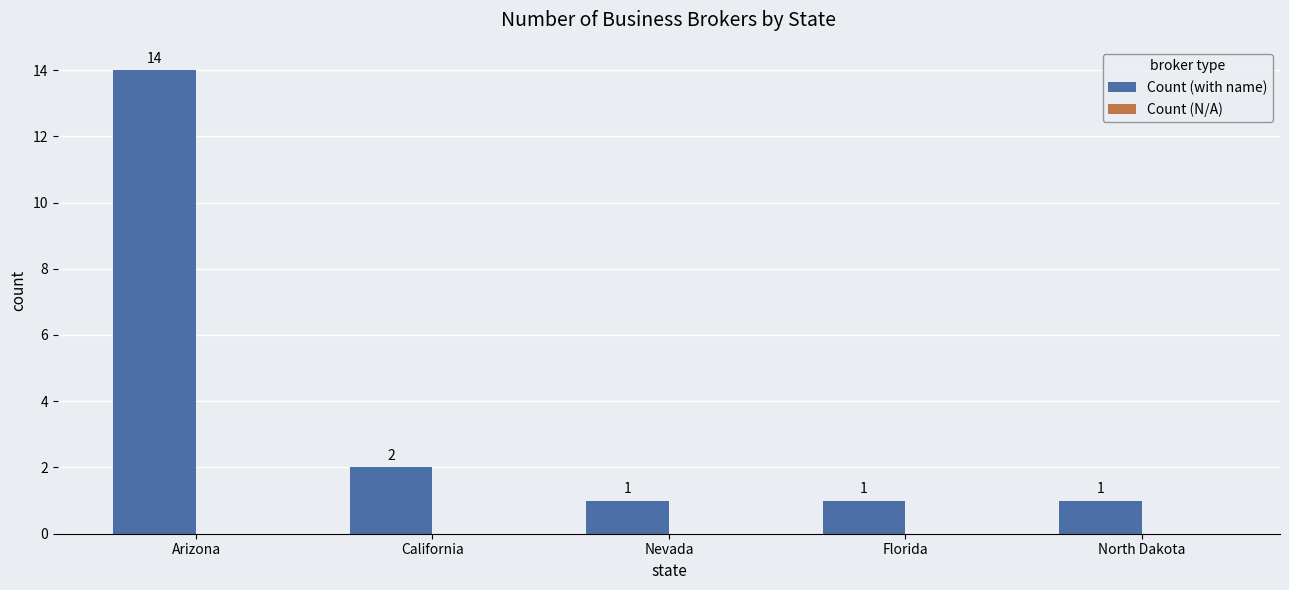

Reading left to right, extract all data points from this chart.

Arizona=14	California=2	Nevada=1	Florida=1	North Dakota=1